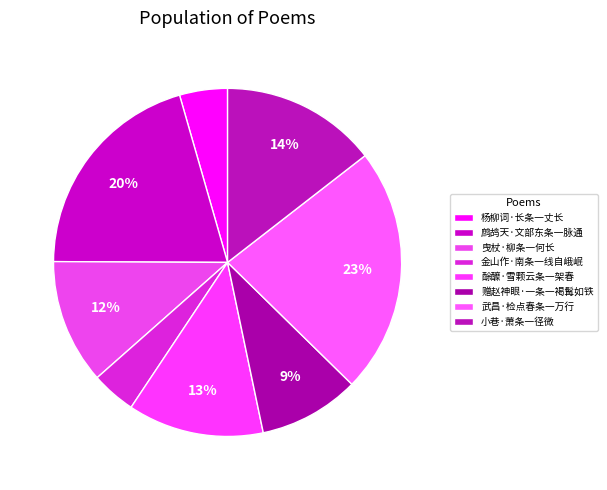

How many segments does this pie chart have?

8